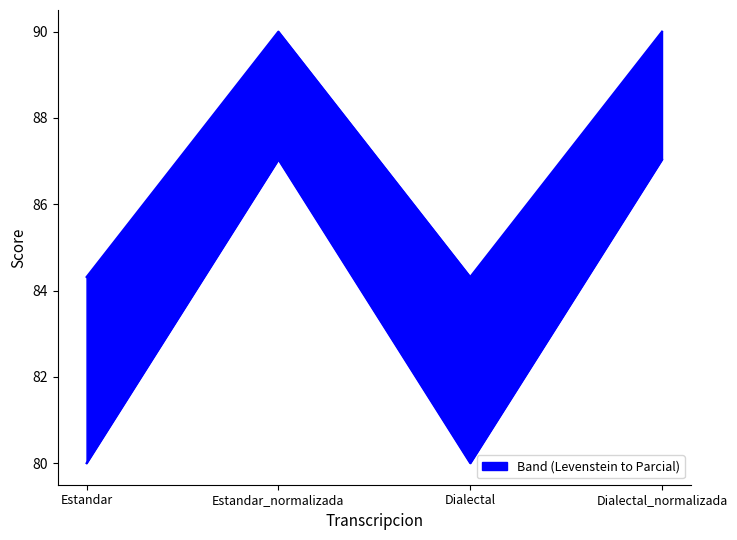

Reading left to right, what are all the values shown in this chart?

Levenstein: Estandar=84.3	Estandar_normalizada=90.0	Dialectal=84.3	Dialectal_normalizada=90.0
Parcial: Estandar=80.0	Estandar_normalizada=87.0	Dialectal=80.0	Dialectal_normalizada=87.0